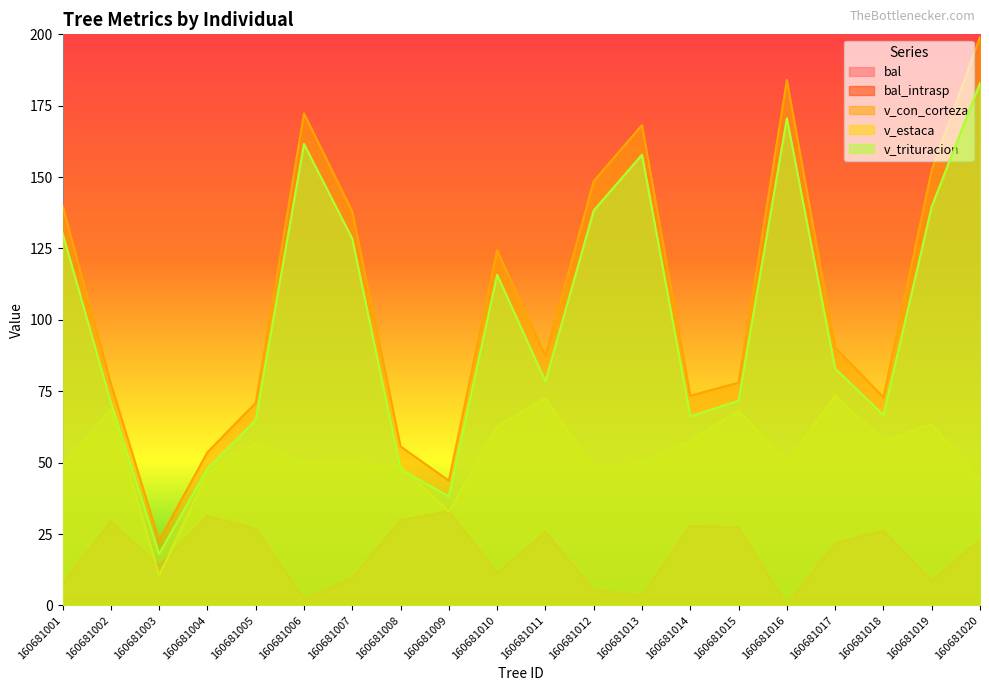

What is the difference between the highest and lowest values at 160681004?

22.4